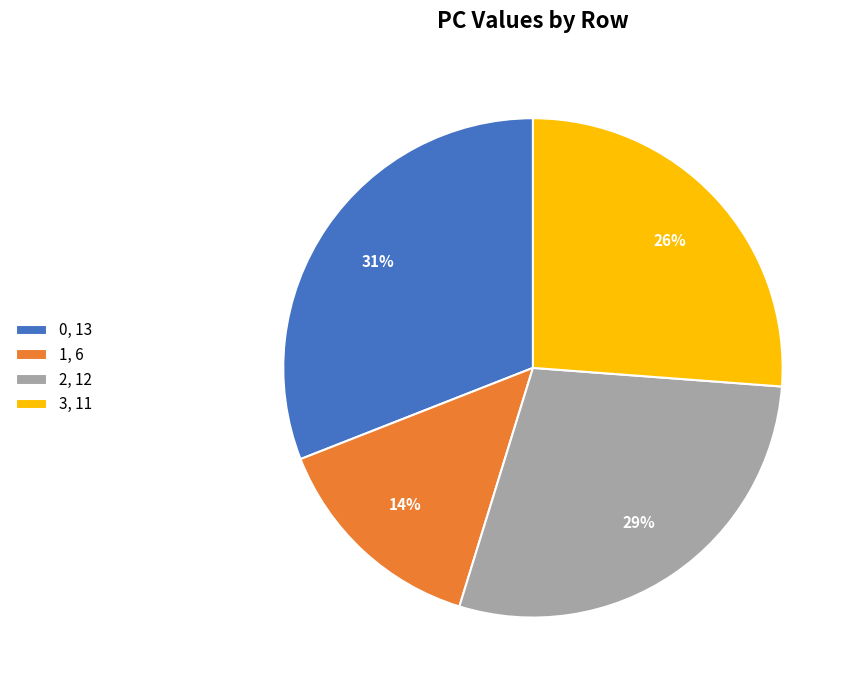

Rank the categories by value from lowest to highest.

1, 3, 2, 0